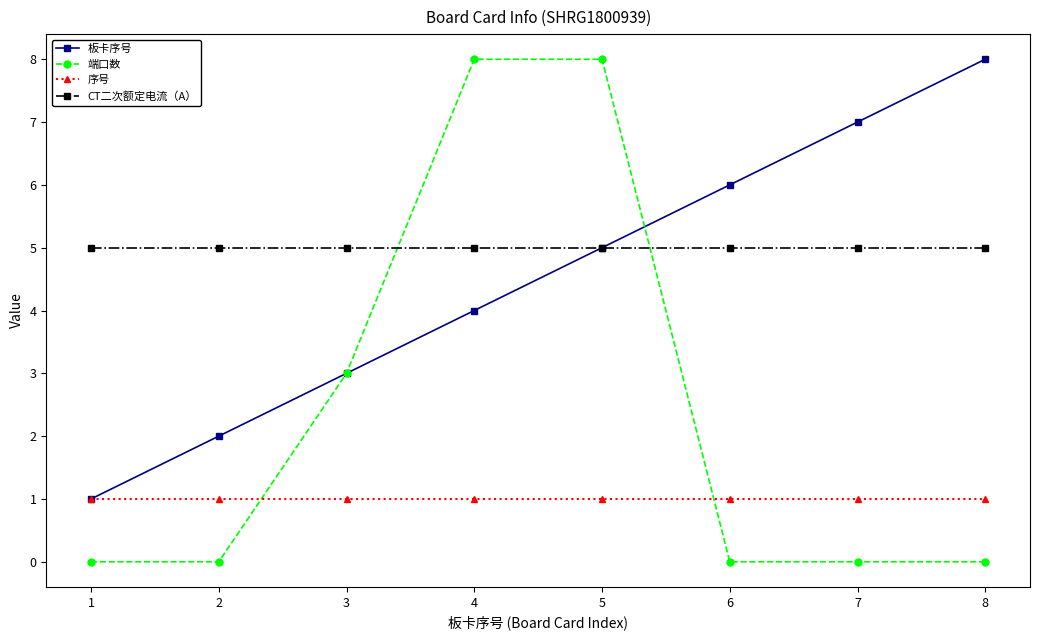

Which series ends up on top after the final intersection of 端口数 and CT二次额定电流（A）?

CT二次额定电流（A）